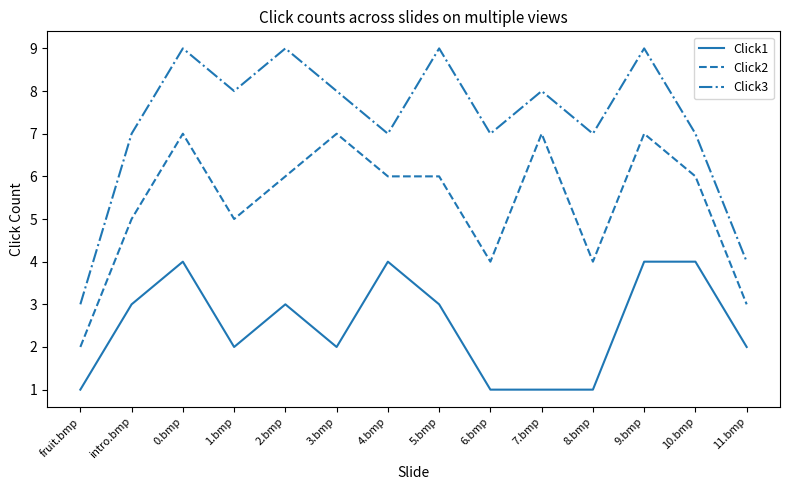

How many Click2 values are between 4 and 7?

12